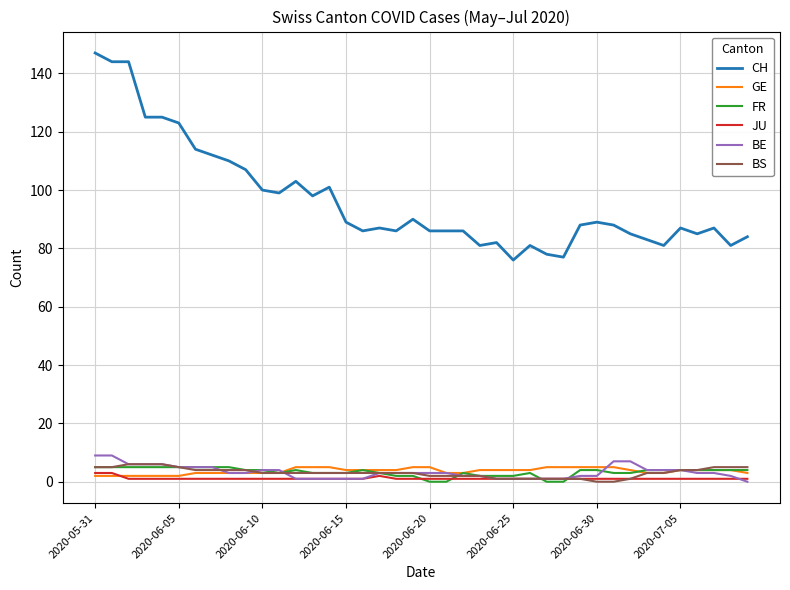

What is the minimum value for CH?

76